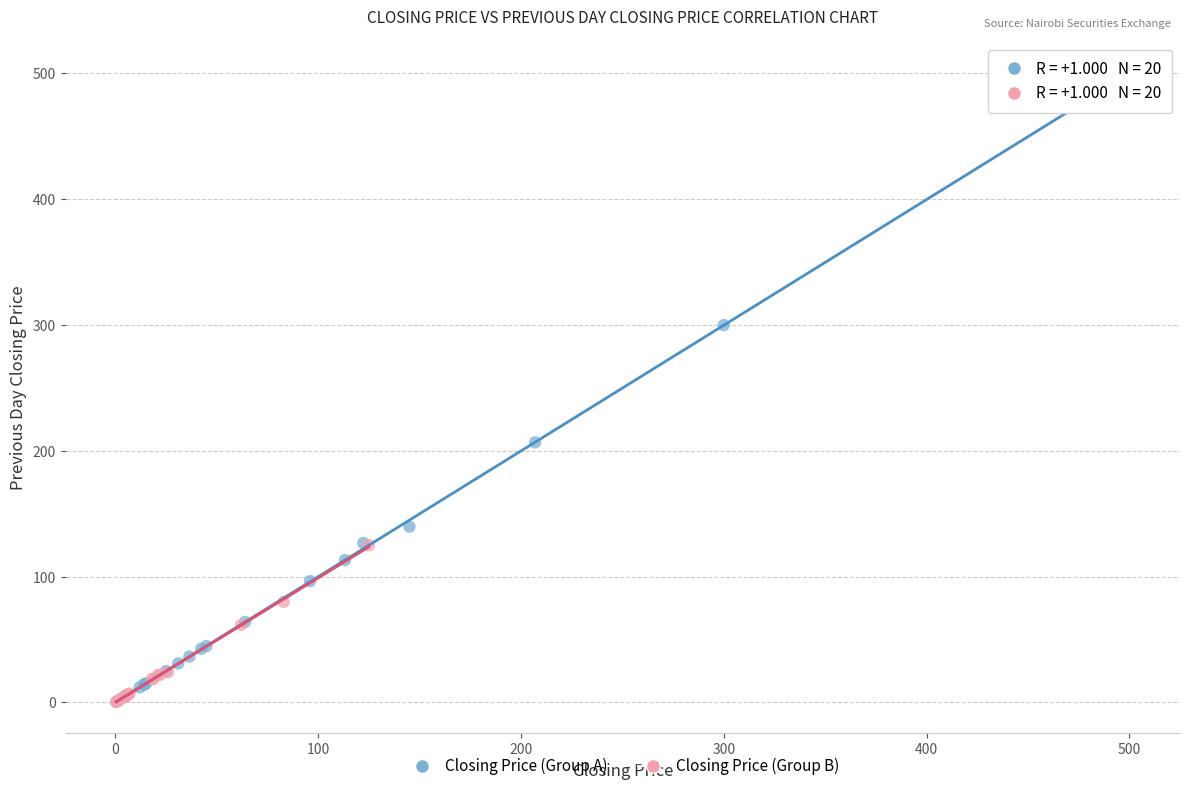

Which series has the widest spread of Y values?

Closing Price (Group A)